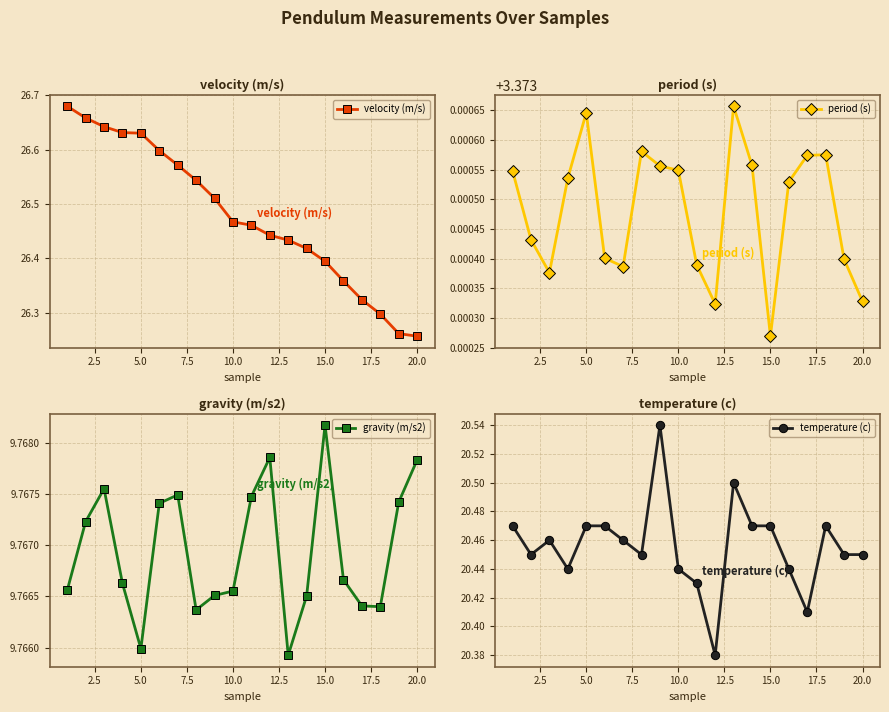

True or false: period (s) has more than 1 interior local peaks.

True